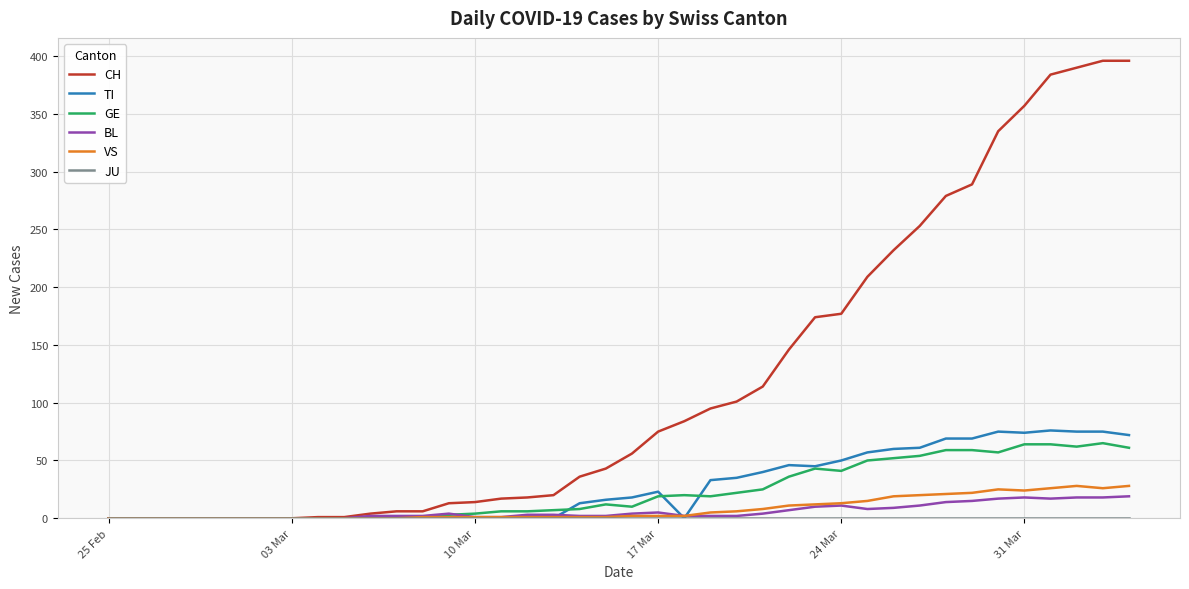

Which series has the widest spread of values?

CH